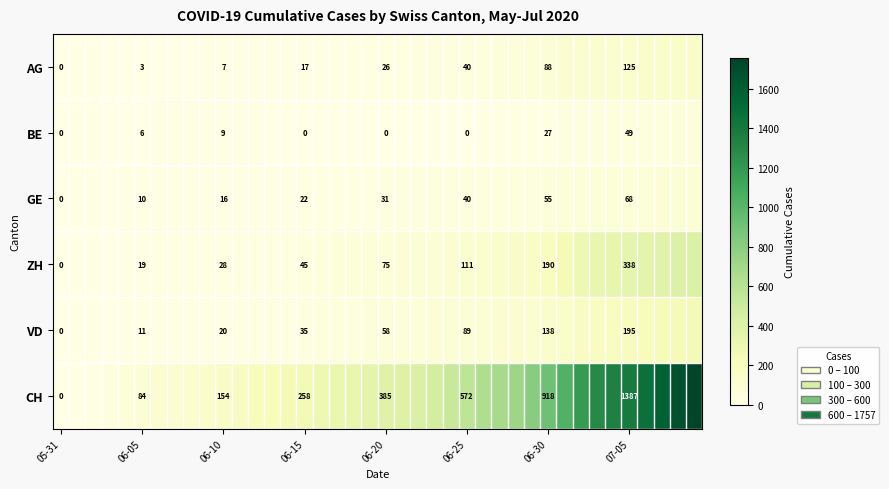

The value of ZH at 06-15 is 72. True or false?

False